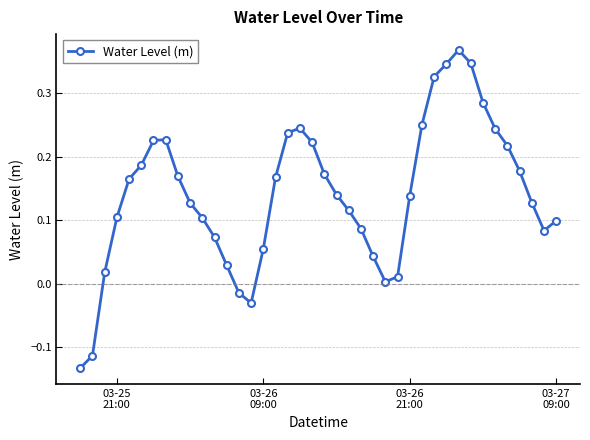

How many points are lower than both their immediate neighbors (excluding endpoints)?

3